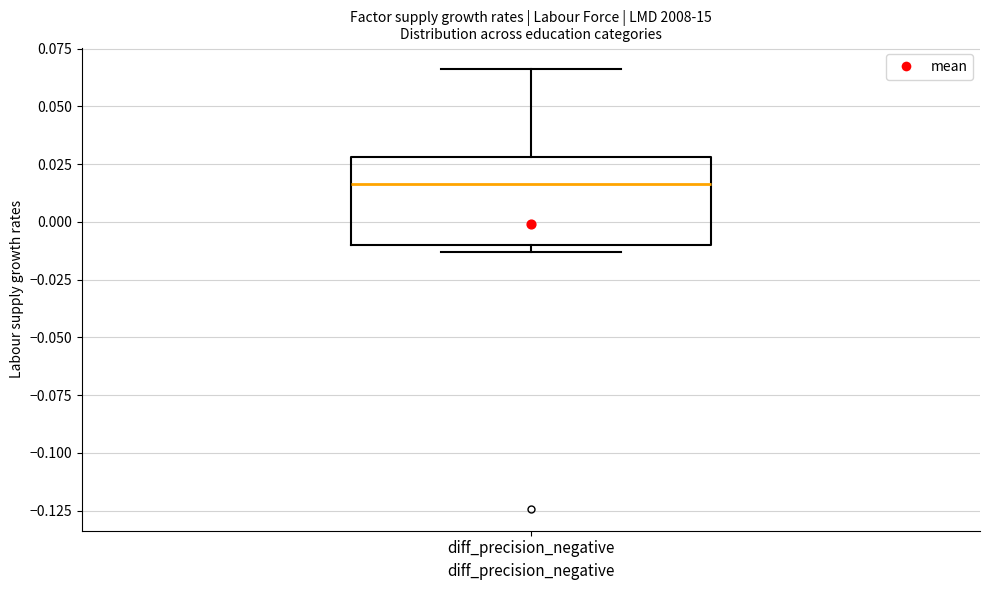

Transcribe this box plot: give where the median line is, the range the box spans, and where the two whiskers end, as read against the y-axis. The values are not printed on the chart, so give them approximately, as read against the axis.

median 0.015, box -0.010 to 0.030, whiskers -0.015 to 0.065